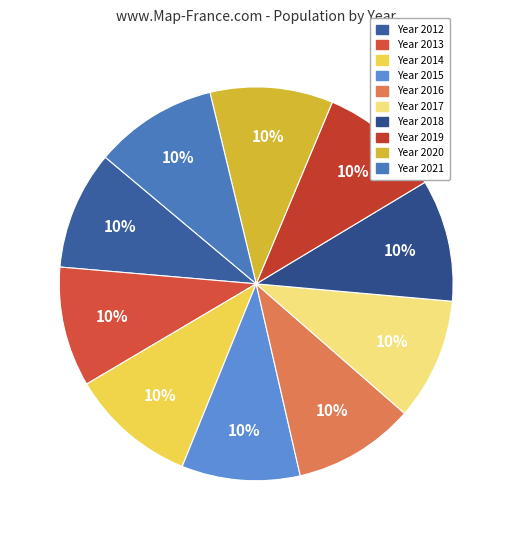

Rank the categories by value from lowest to highest.

2015, 2012, 2013, 2016, 2017, 2018, 2019, 2020, 2021, 2014